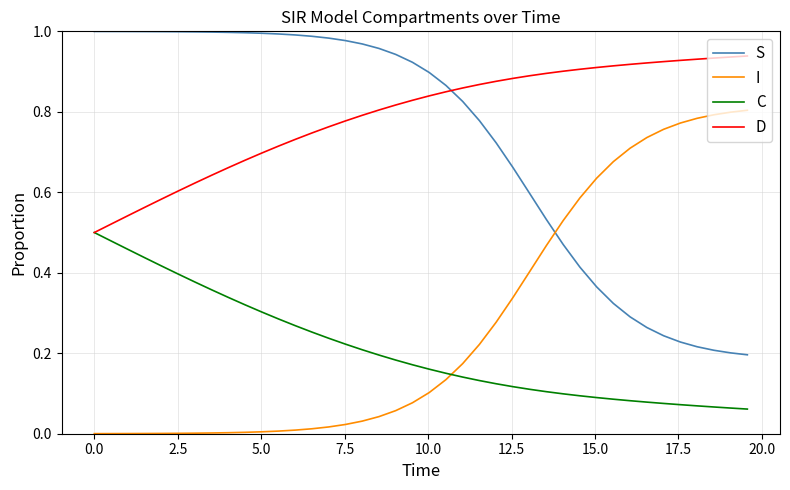

What is the sum of all I values?

11.0